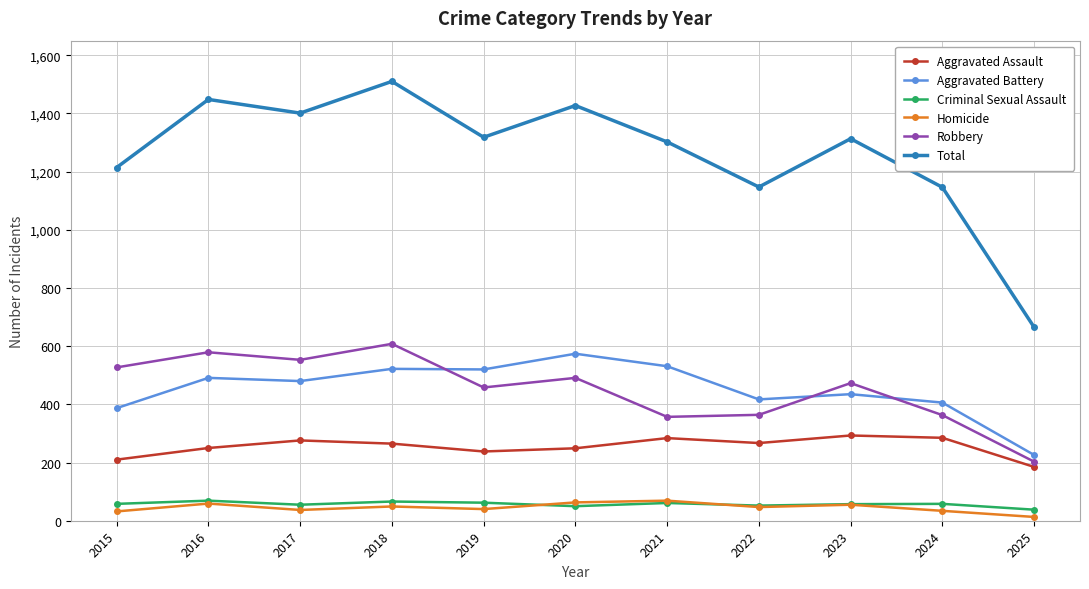

True or false: Total and Homicide cross at least once.

False